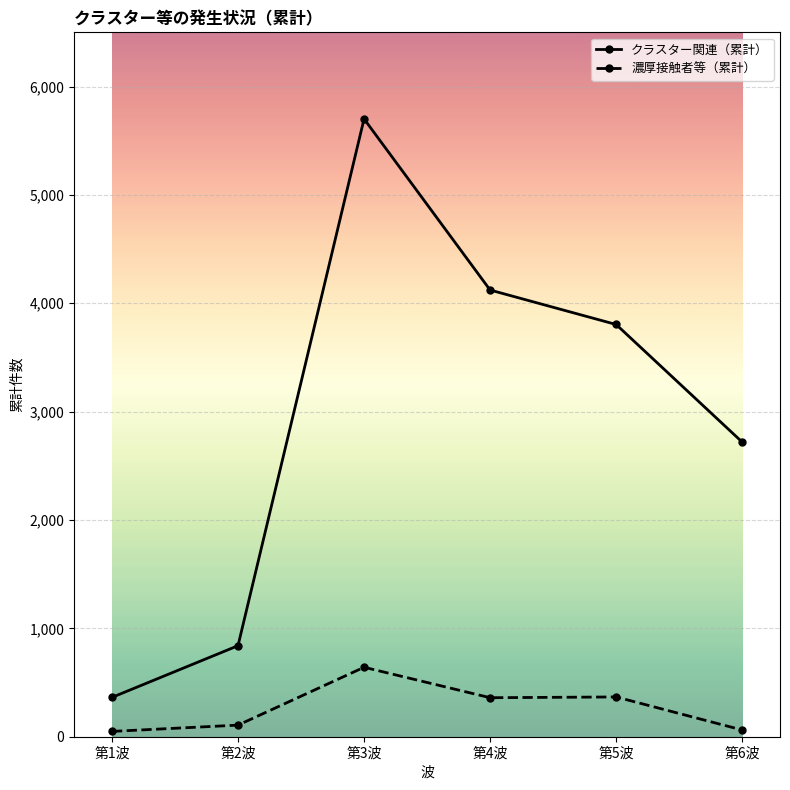

Which label corresponds to the largest value in the chart?

第3波